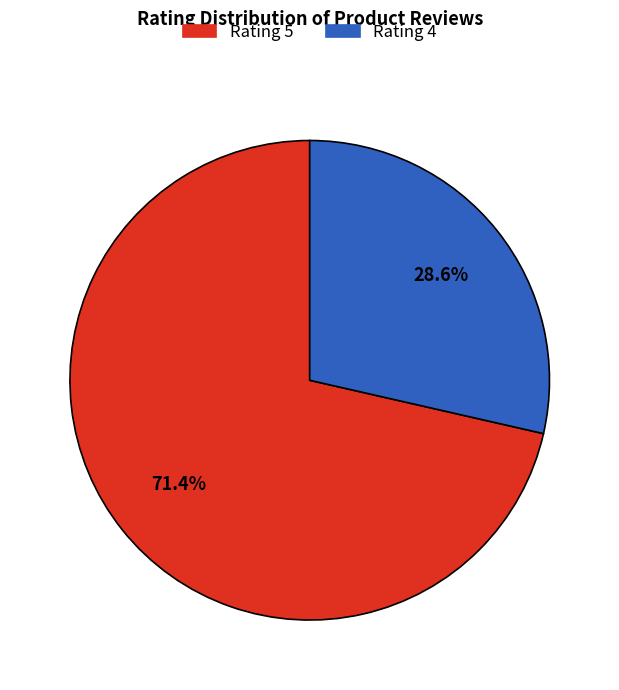

Is there a majority slice in this chart?

Yes